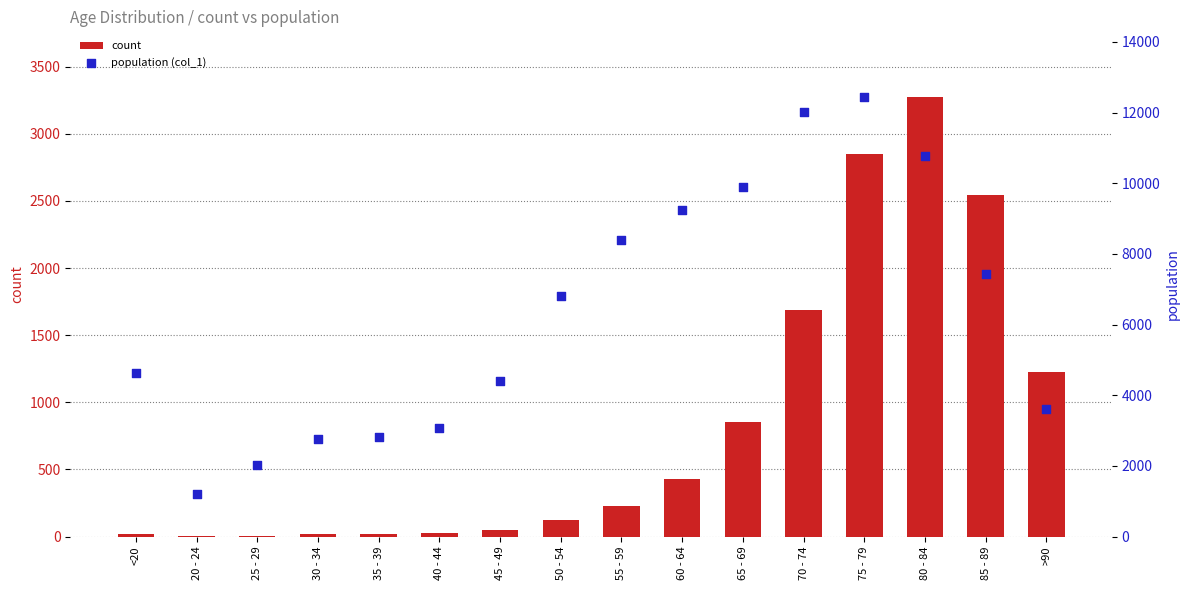

Which series has the largest total across all categories?

population (col_1)